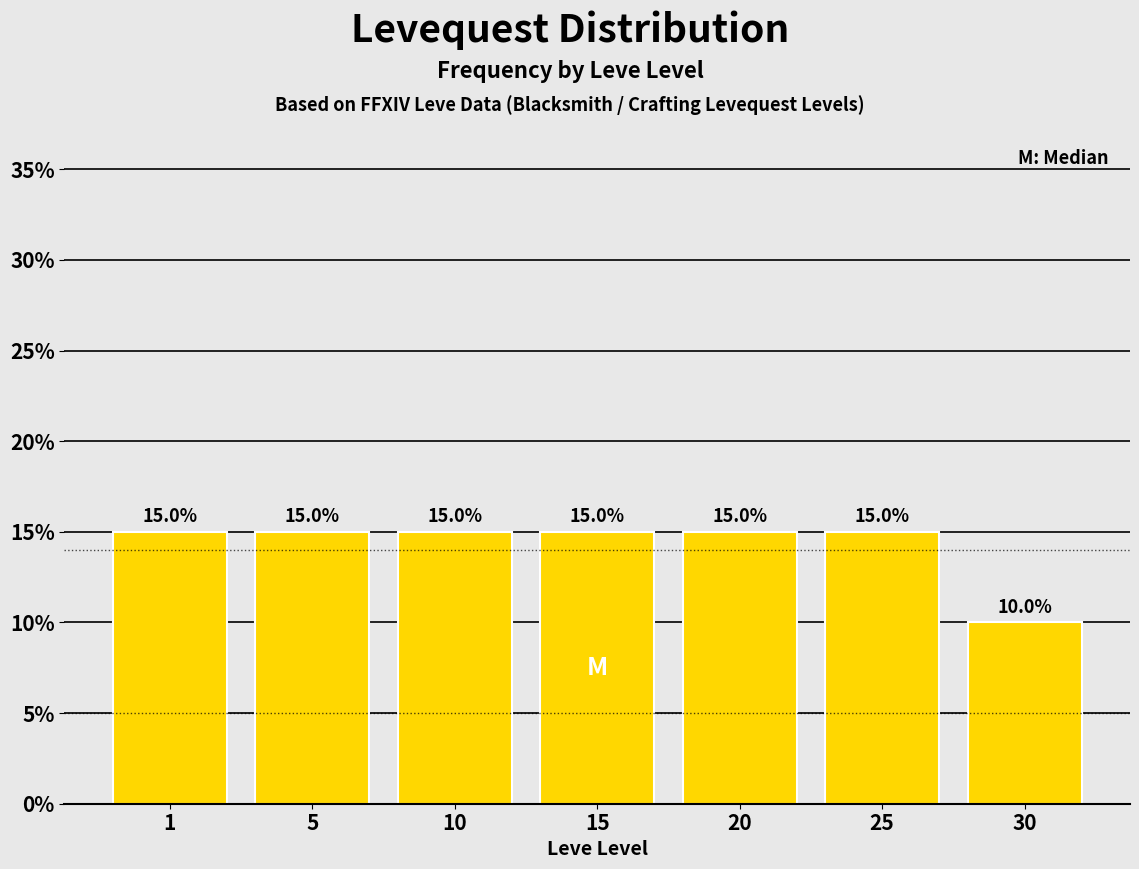

Reading left to right, transcribe all the data shown in this chart.

15	15	15	15	15	15	10